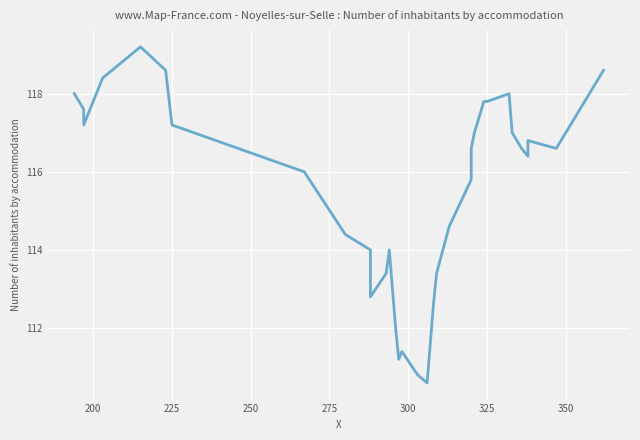

Reading left to right, extract all data points from this chart.

118.0	117.6	117.2	118.4	119.2	118.6	117.2	116.0	114.4	114.0	113.4	112.8	113.4	114.0	112.0	111.2	111.4	110.8	110.6	111.6	112.6	113.4	114.6	115.8	116.6	117.0	117.8	117.8	118.0	117.0	116.6	116.4	116.8	116.6	117.8	118.6